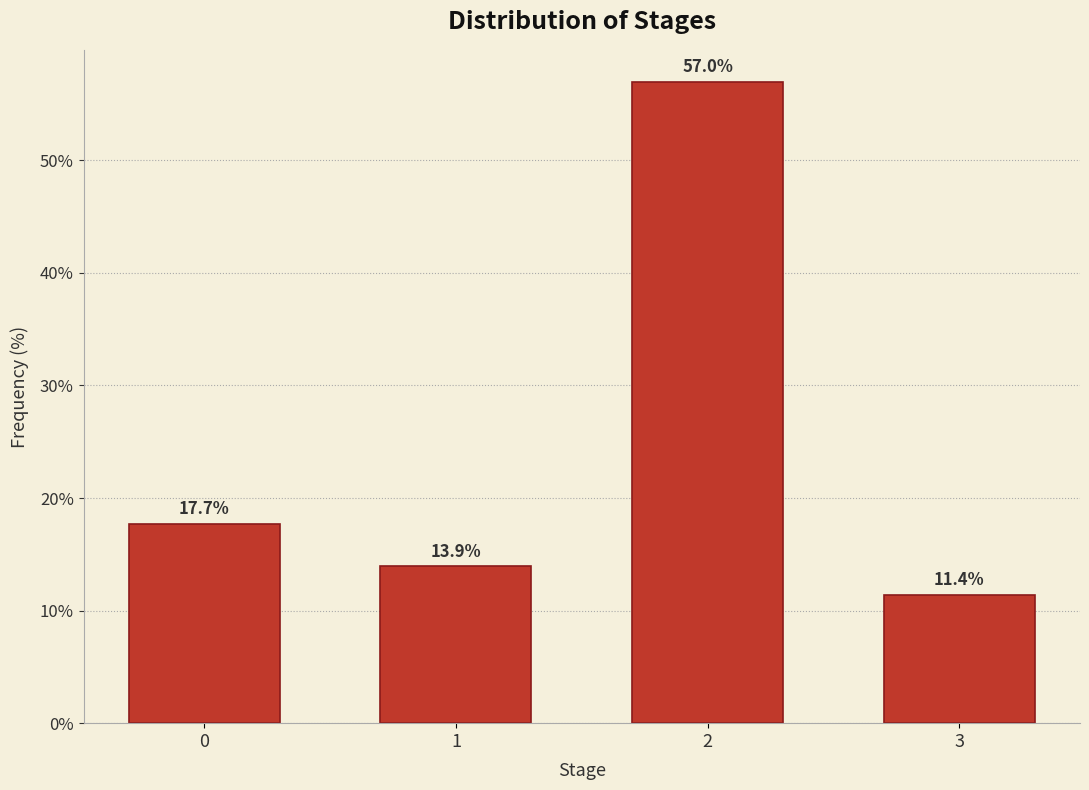

Reading right to left, list all the values displayed in this chart.

11.4	57.0	13.9	17.7